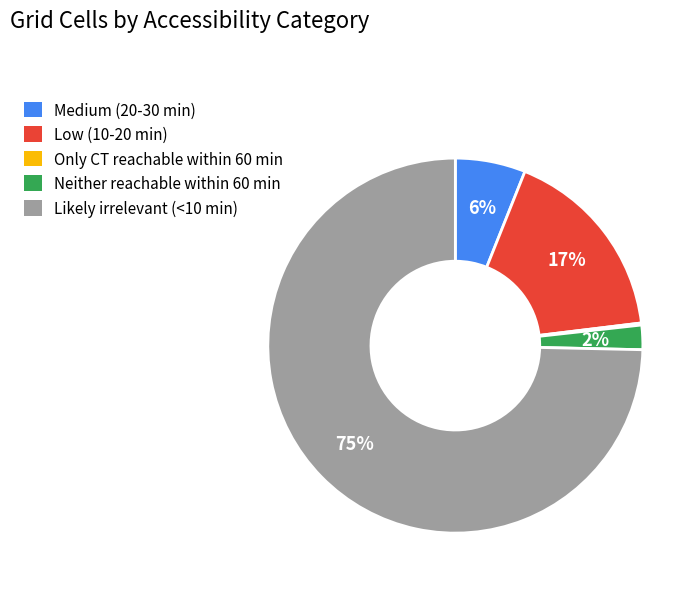

Is Likely irrelevant (<10 min) the majority of the pie?

Yes